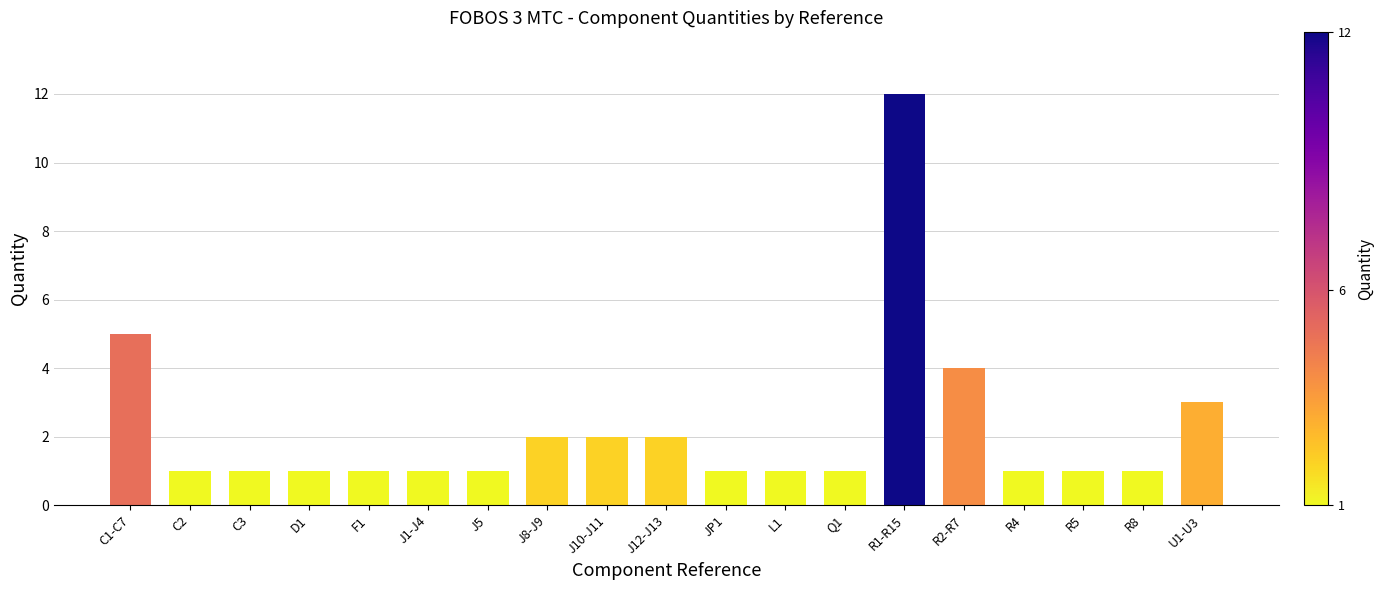

Which has a higher value, D1 or R2-R7?

R2-R7